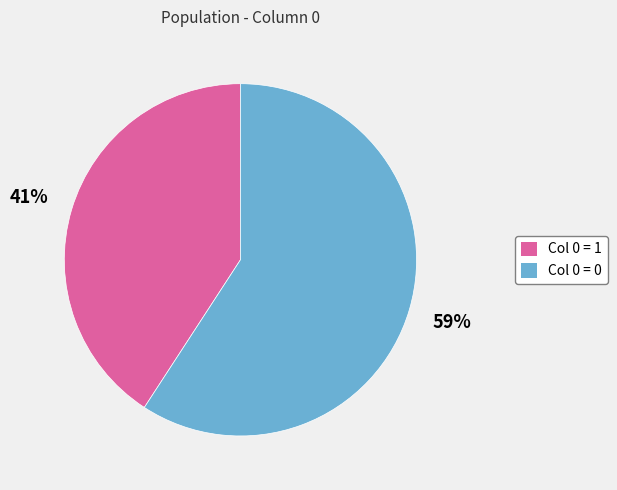

Is it true that Col 0 = 0 is 59% of the pie?

True